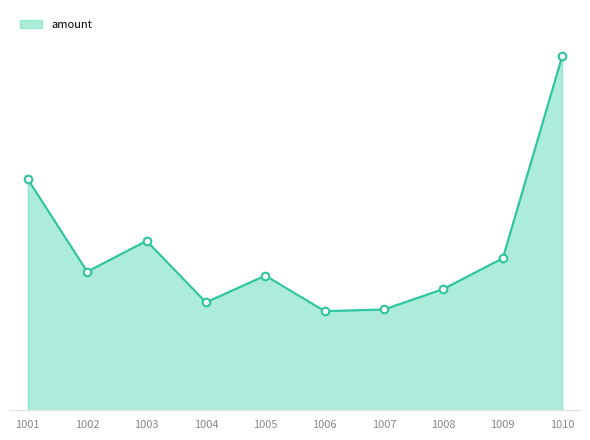

Between 1008 and 1010, which is larger?

1010